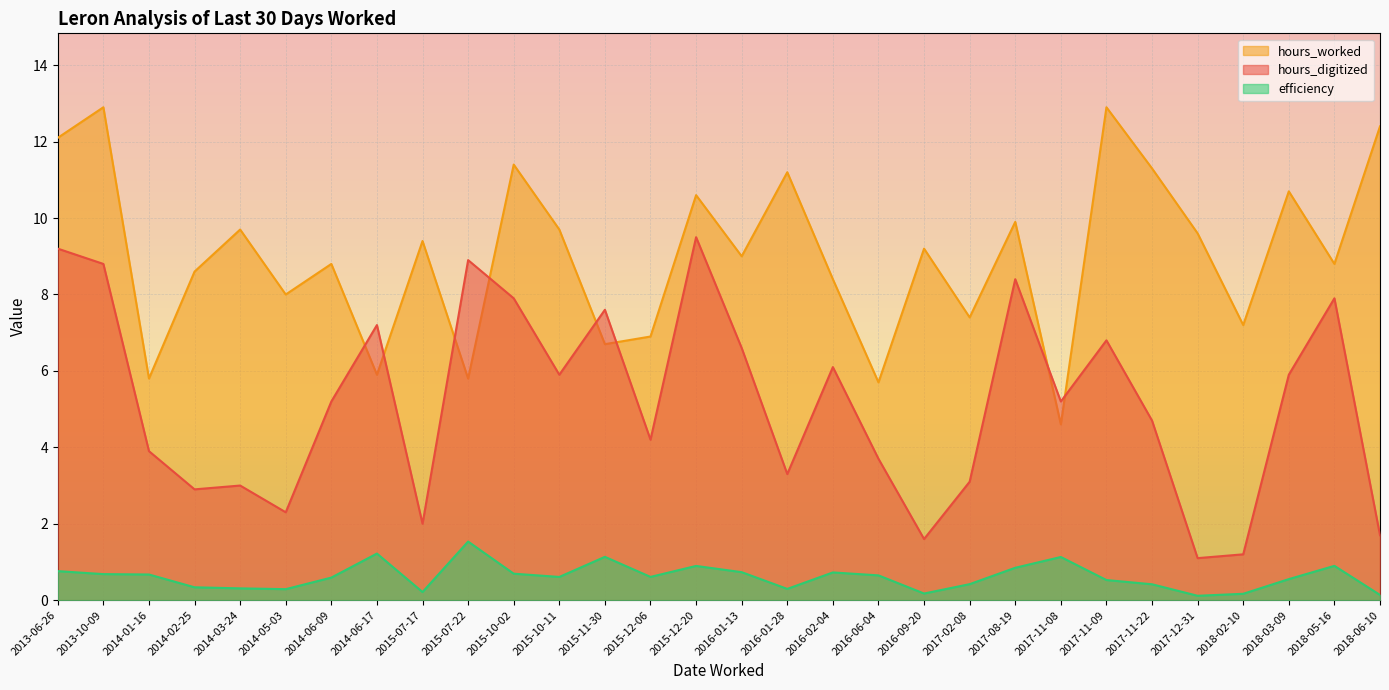

Which series changed the most between 2014-02-25 and 2016-09-20?

hours_digitized